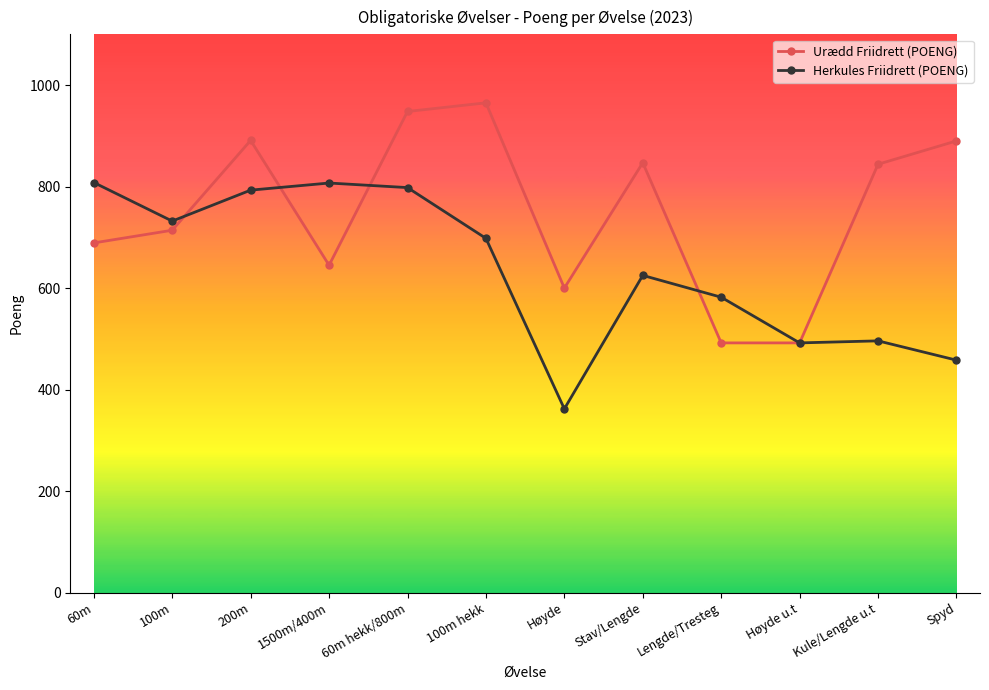

What is the total value across all series at 200m?

1684